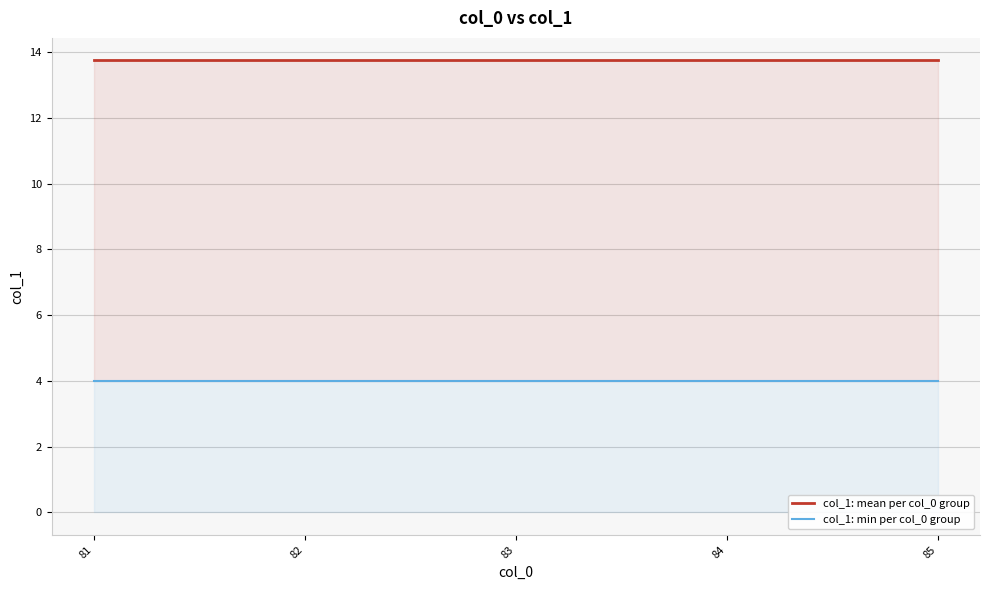

List the series in order of their peak value, lowest first.

col_1: min per col_0 group, col_1: mean per col_0 group